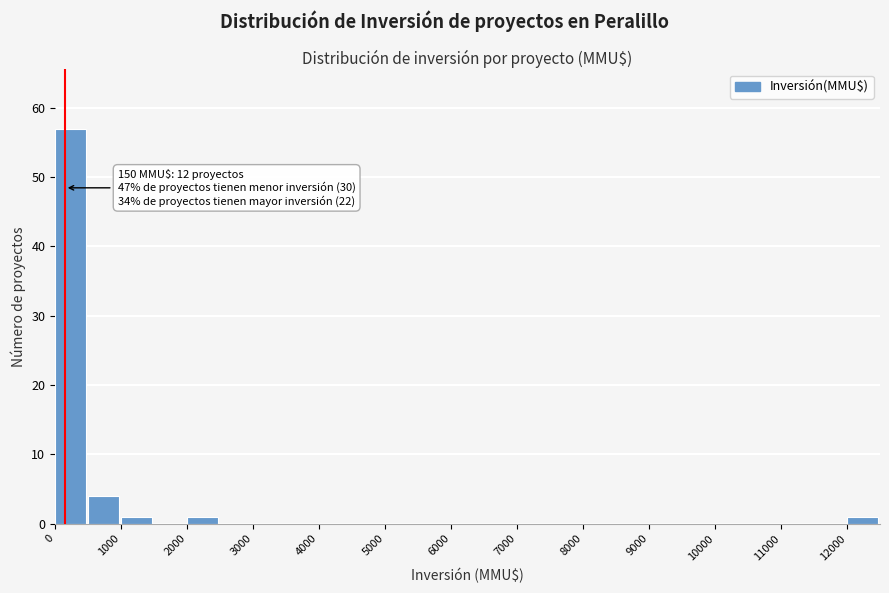

Over which range of the x-axis is the bar tallest?

0 to 500